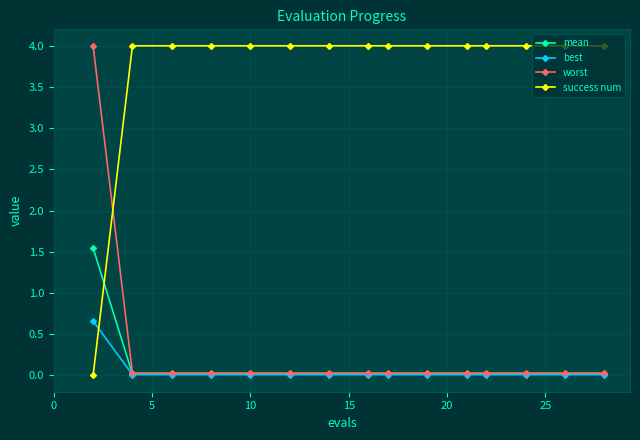

What is the sum of all mean values?

1.8